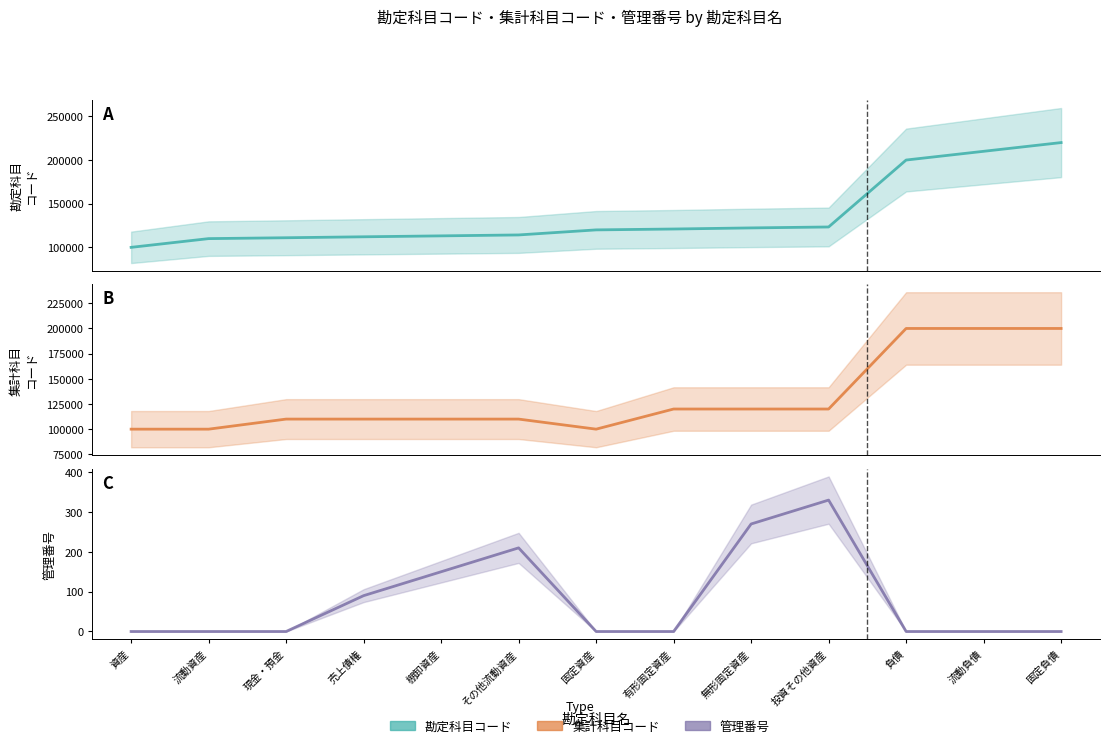

What is the total value across all series at 売上債権?

222180